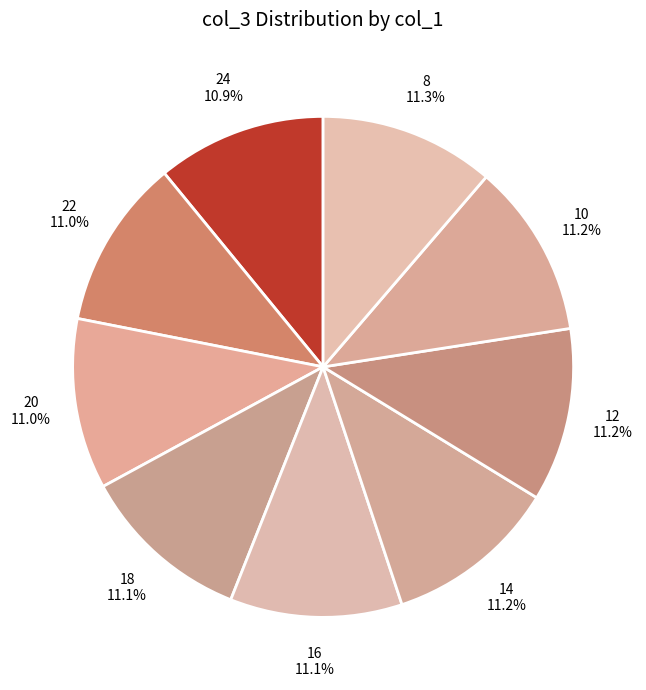

Is there any slice that represents more than half of the pie?

No